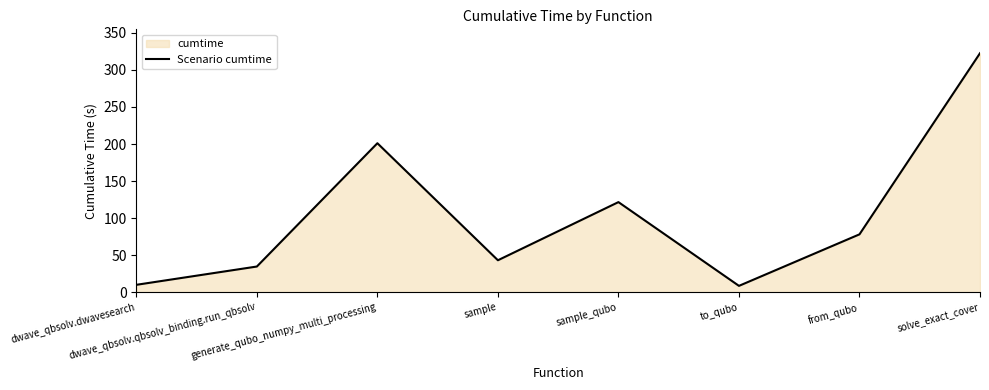

How many lines are shown in the chart?

1